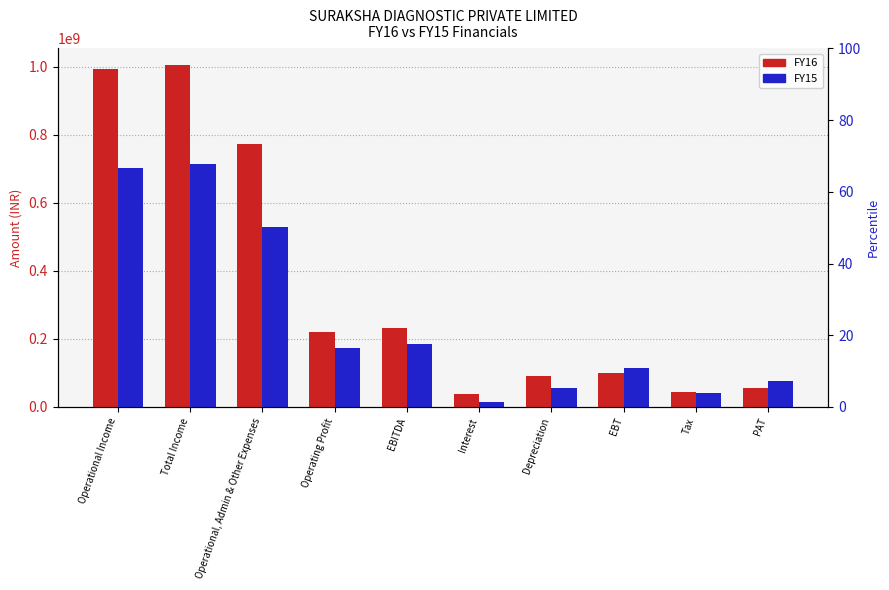

What are all the series names shown in the legend?

FY16, FY15